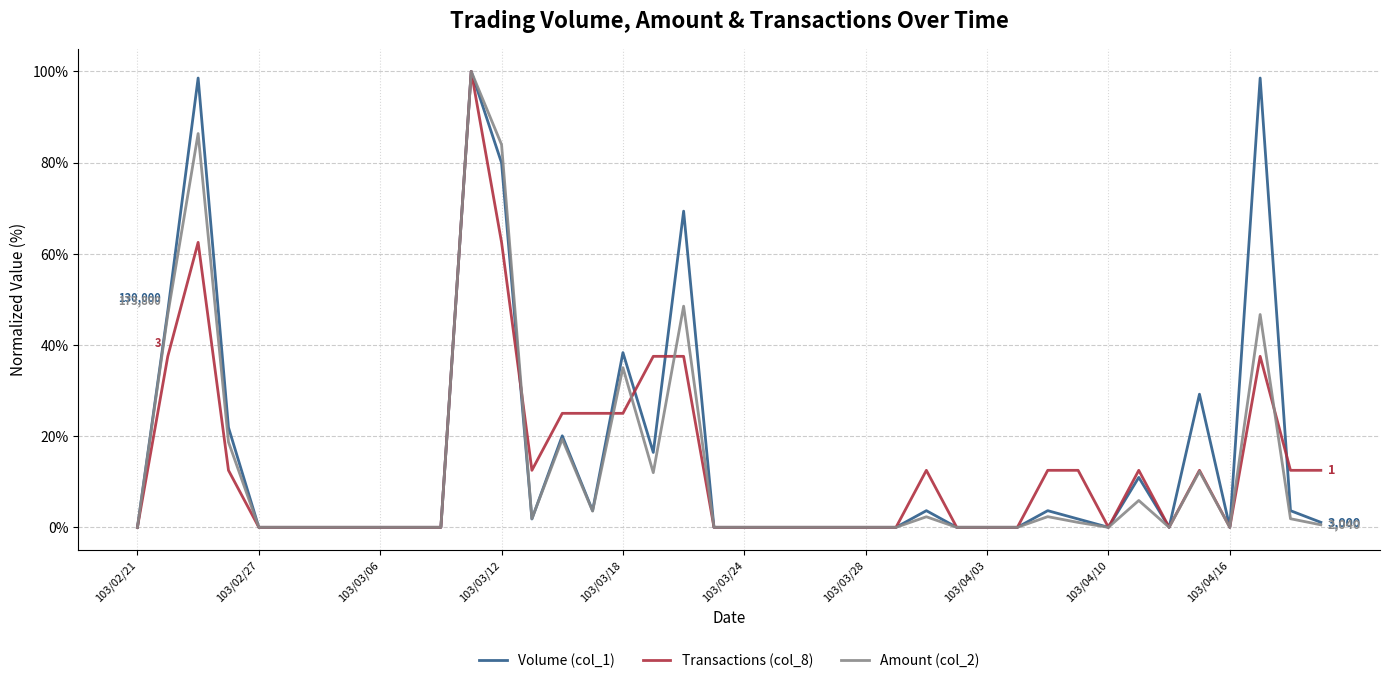

What is the highest value of the Transactions (col_8) series?

100.0